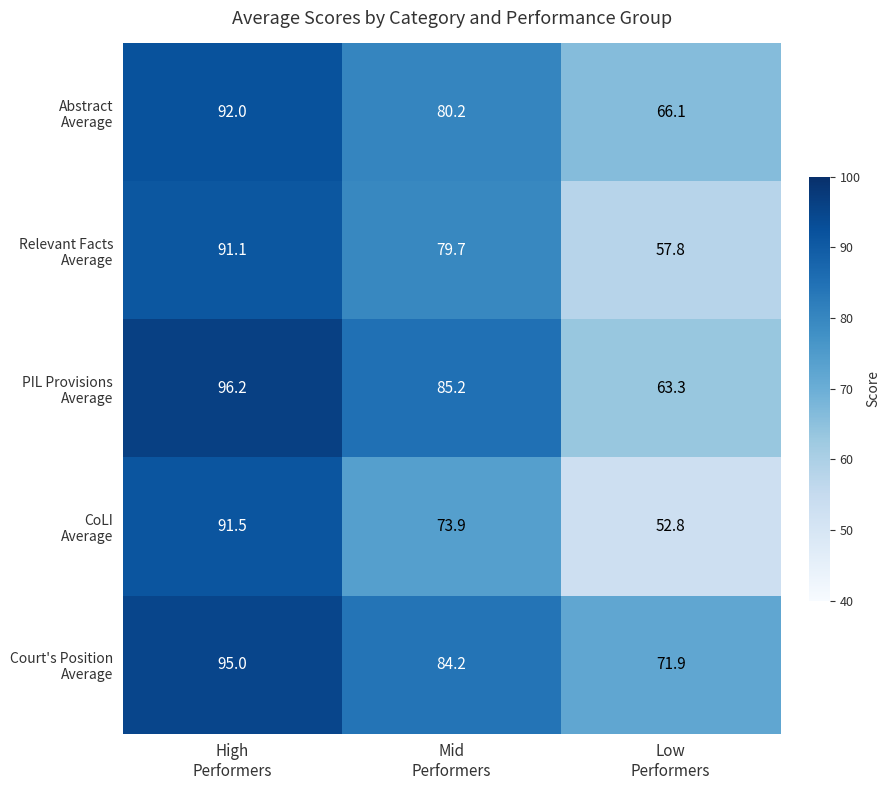

At how many categories does at least one series exceed 70?

3